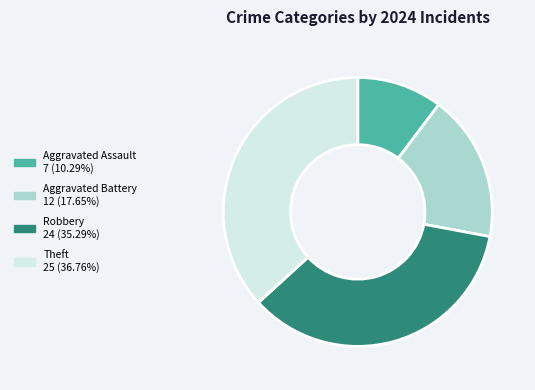

Do Theft and Aggravated Assault together represent more than half of the pie?

No